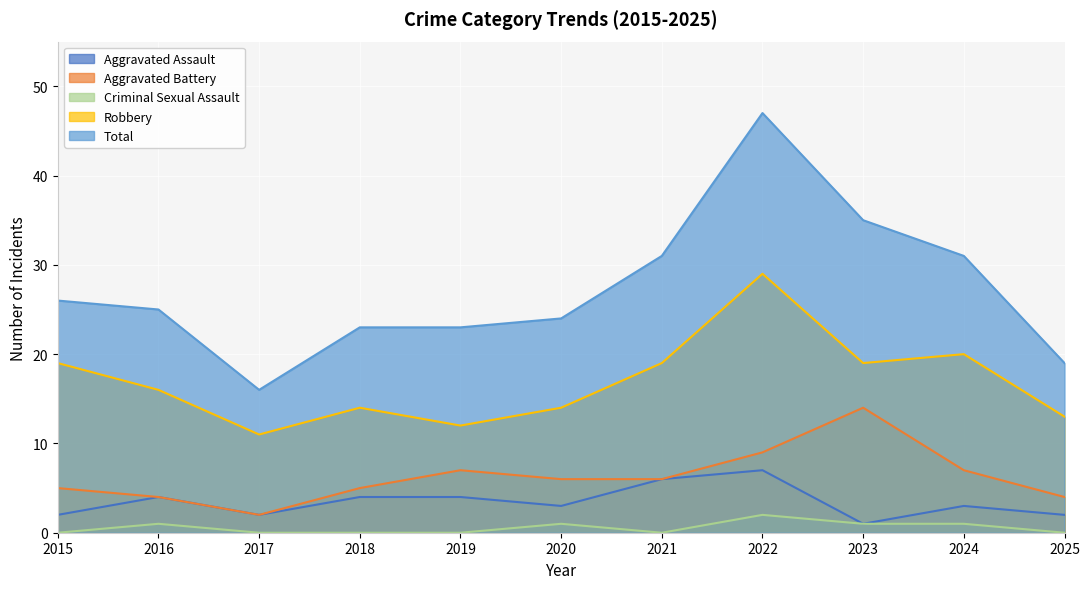

What value does the Robbery series have at 2020, to the nearest 10?

10